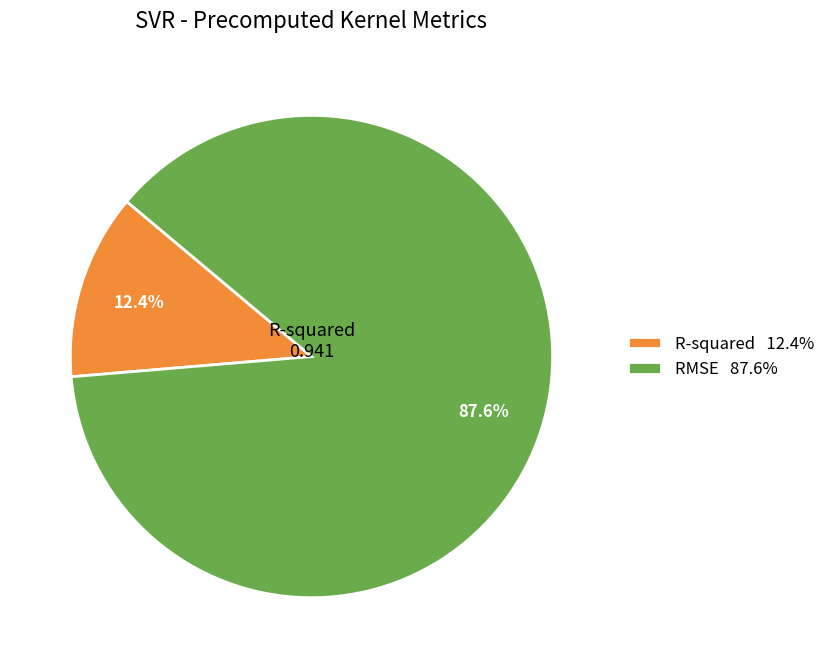

Which category has the biggest portion of the pie?

RMSE